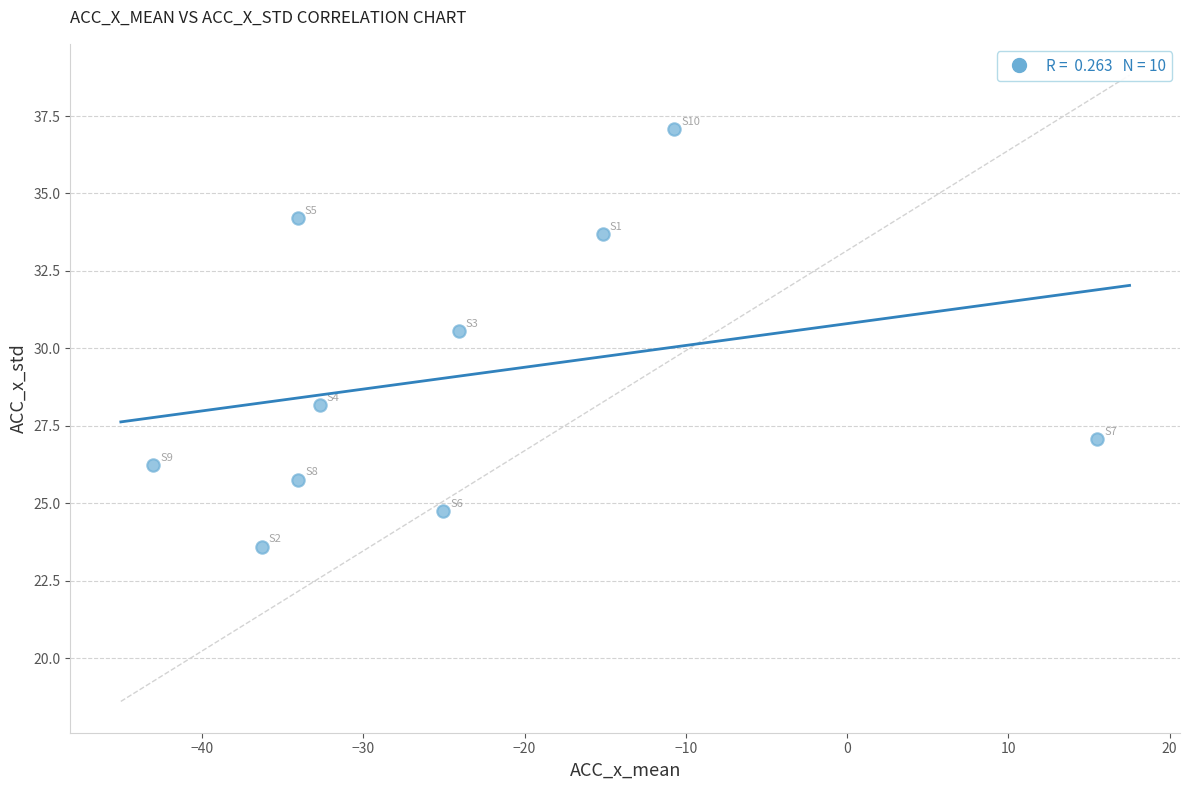

What is the range of Y values (max minus min)?

13.5